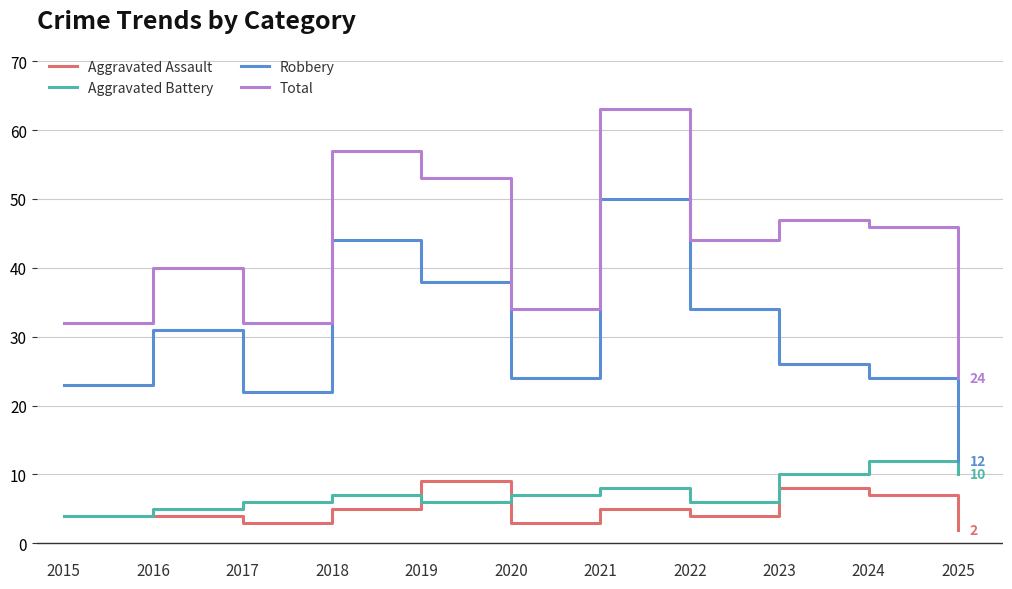

What is the total value across all series at 2025?

48